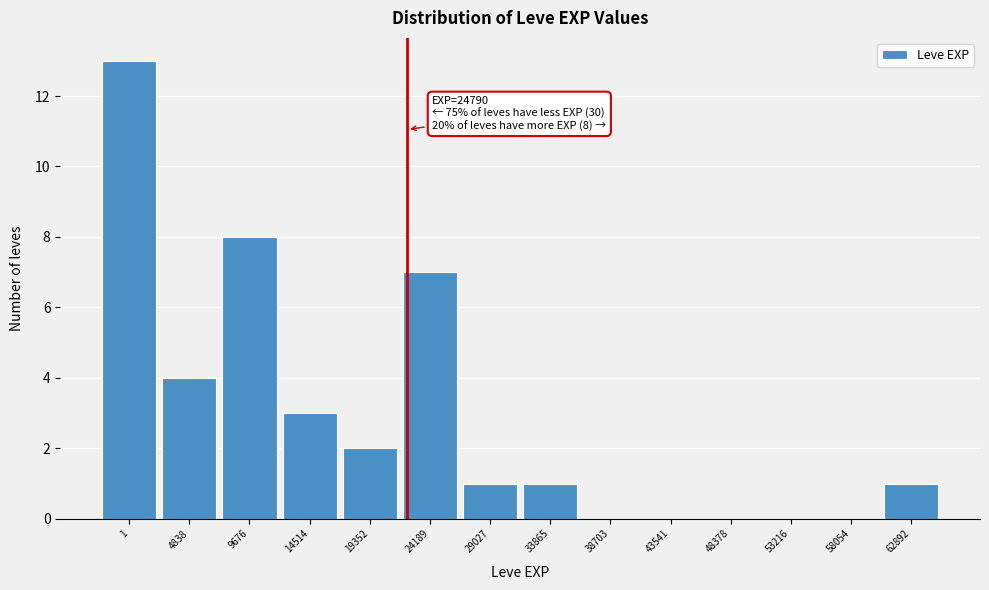

Reading right to left, extract all data points from this chart.

62892=1	58054=0	53216=0	48378=0	43541=0	38703=0	33865=1	29027=1	24189=7	19352=2	14514=3	9676=8	4838=4	1=13